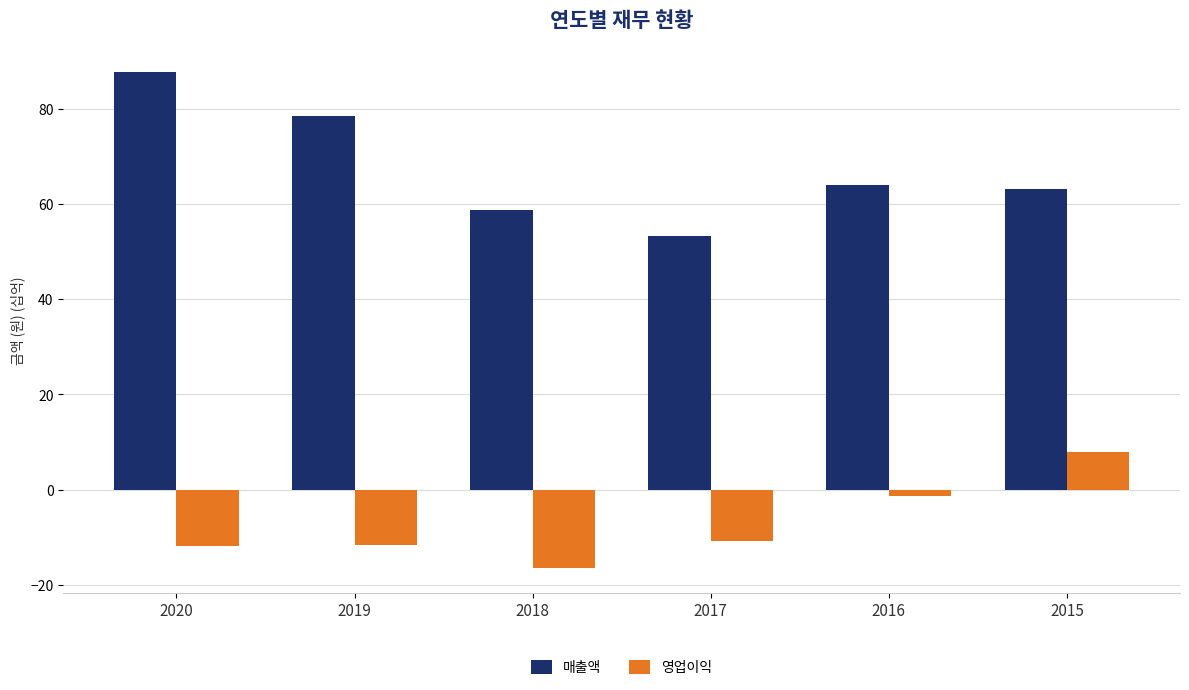

How many groups of bars are there?

6